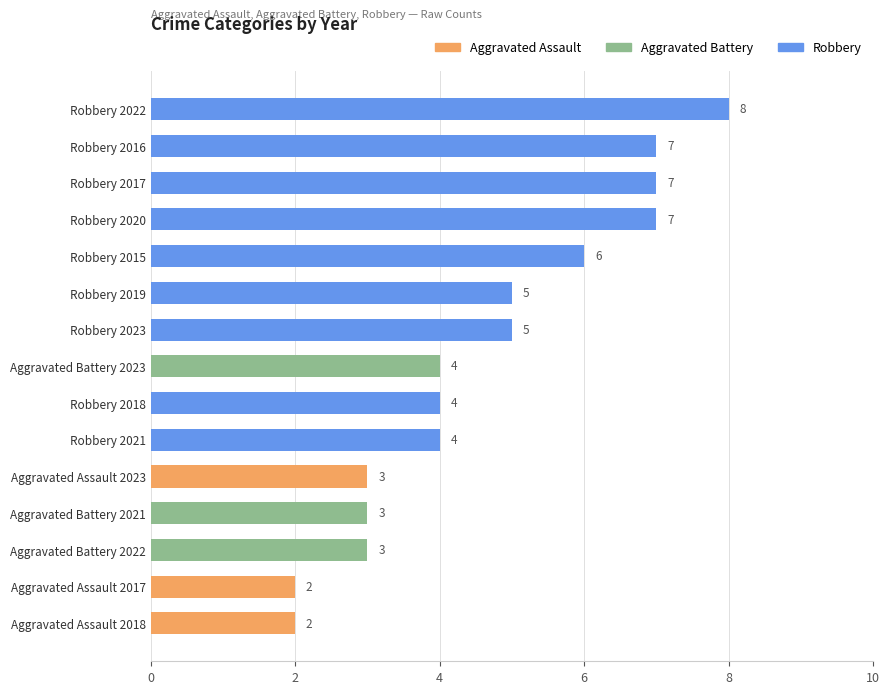

Reading top to bottom, extract all data points from this chart.

8	7	7	7	6	5	5	4	4	4	3	3	3	2	2